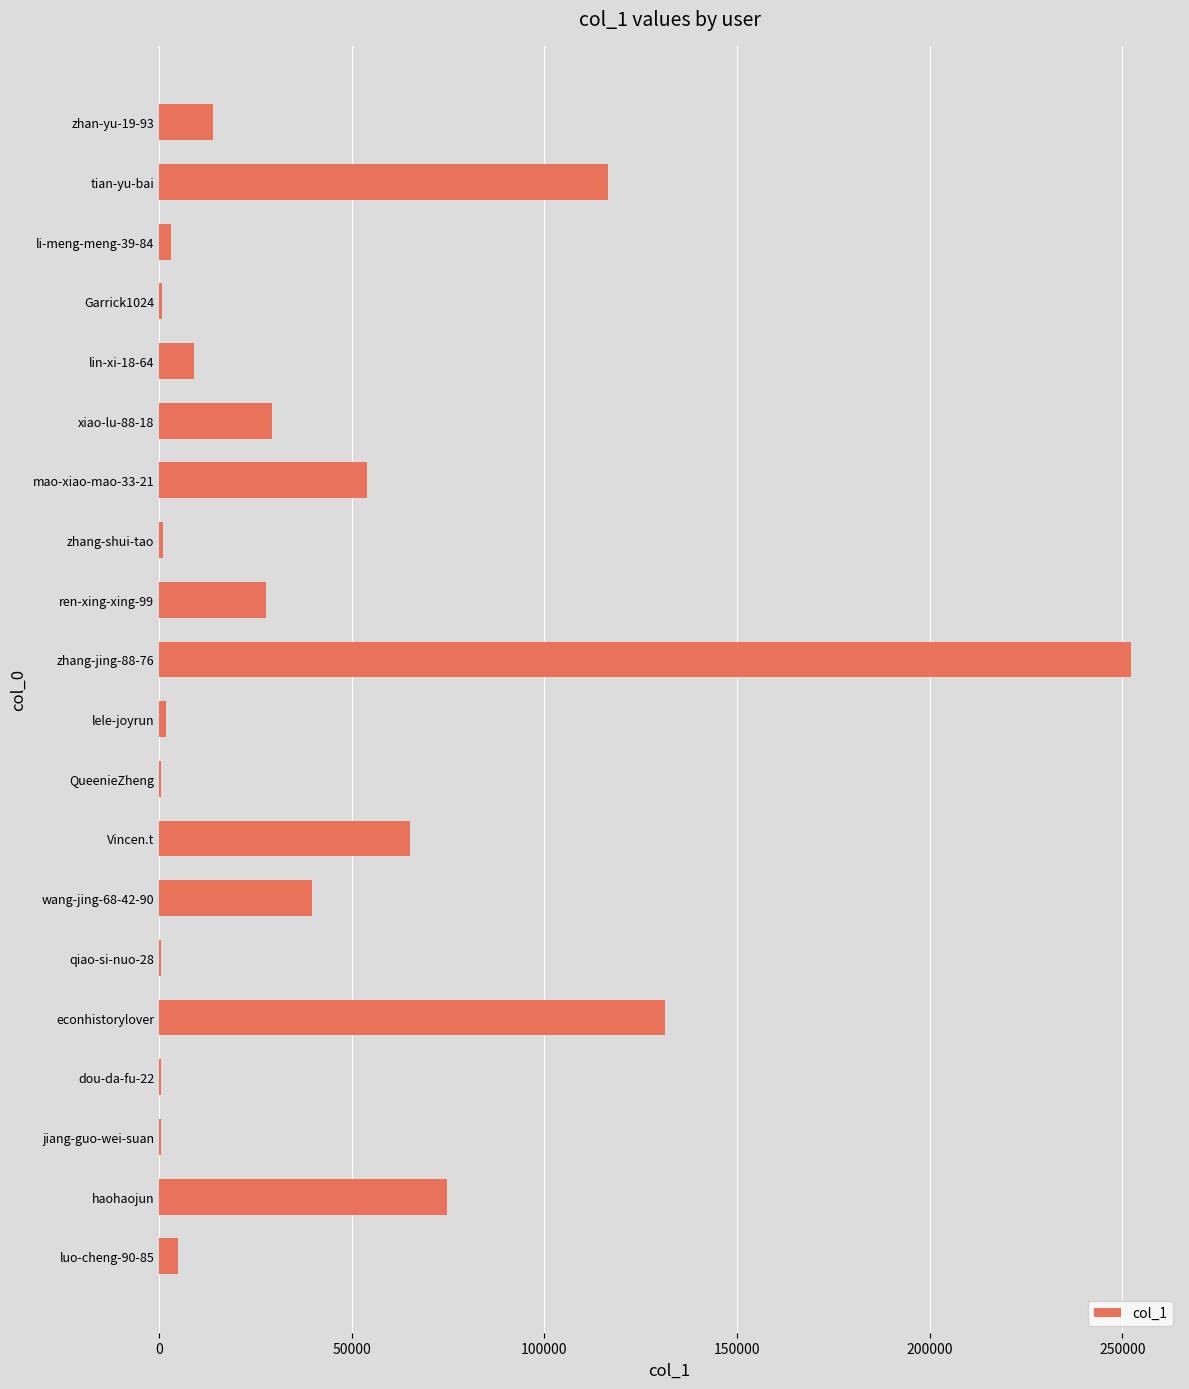

Which label corresponds to the largest value in the chart?

zhang-jing-88-76